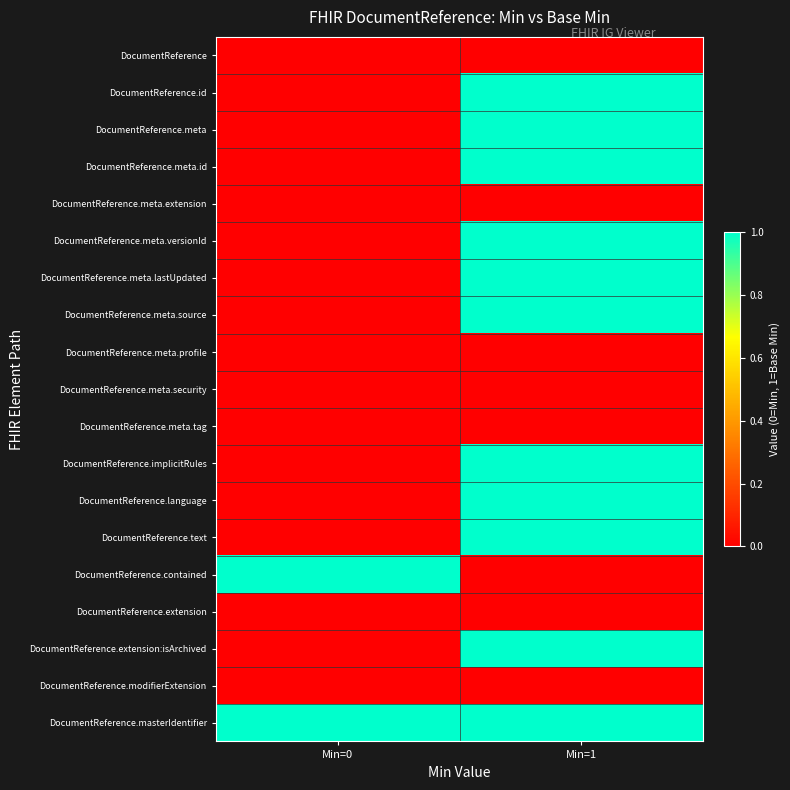

What is the difference between the highest and lowest values at Min=0?

1